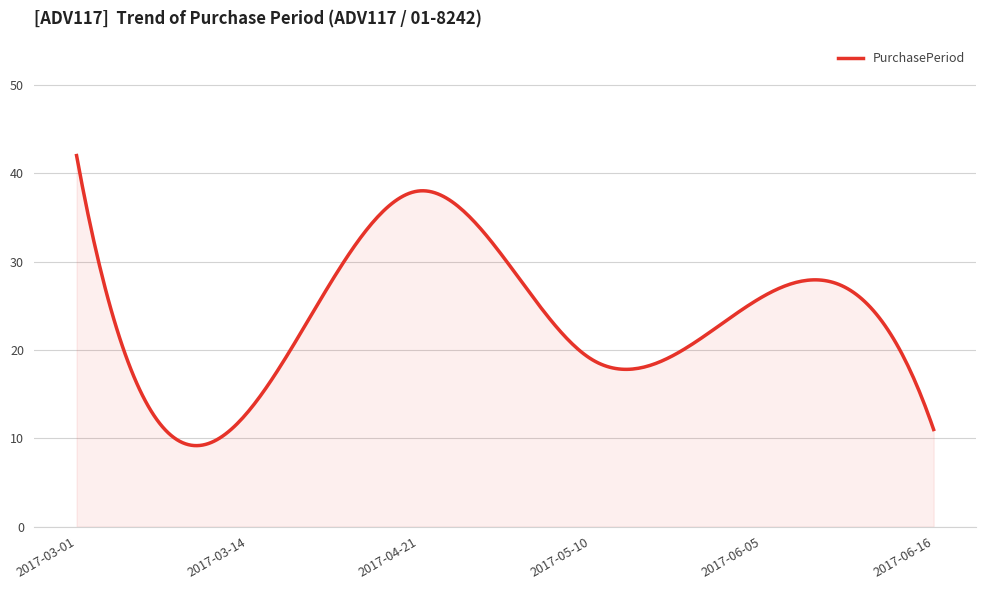

What is the difference between the maximum and minimum values?

32.8